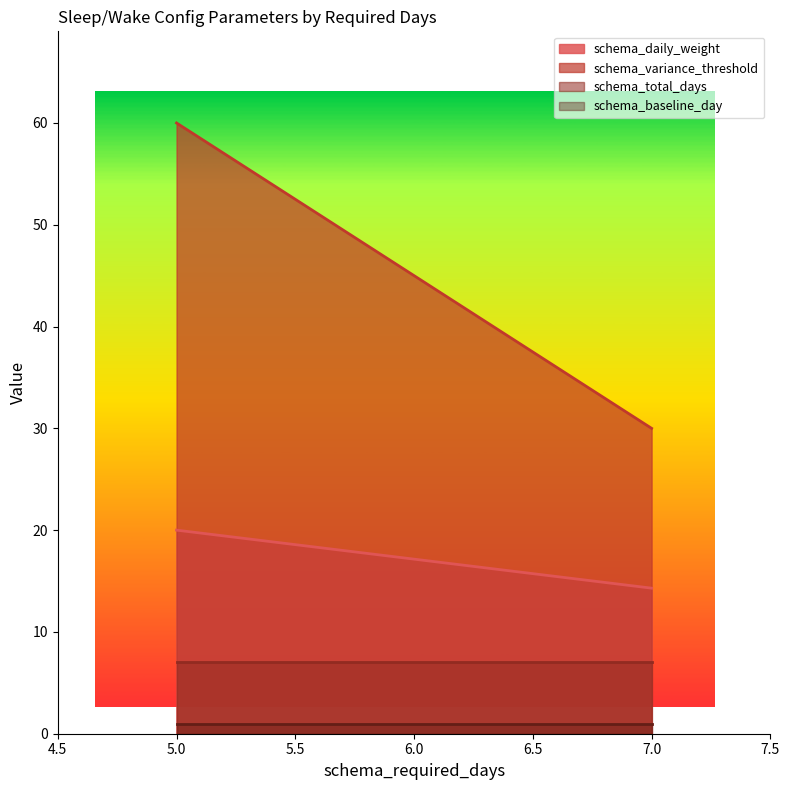

Is it true that schema_baseline_day equals 1.0 at 5?

True